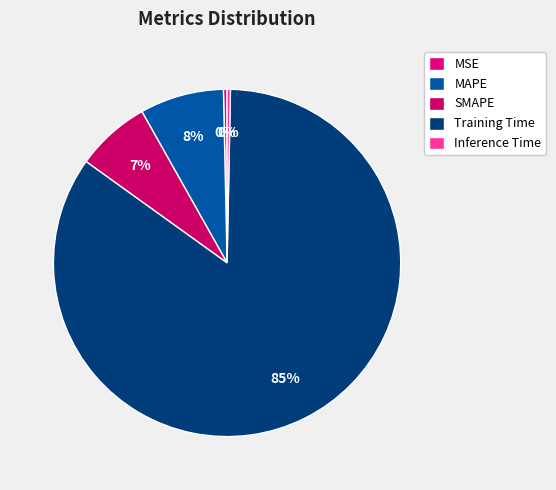

Is the sum of SMAPE and MAPE greater than half?

No